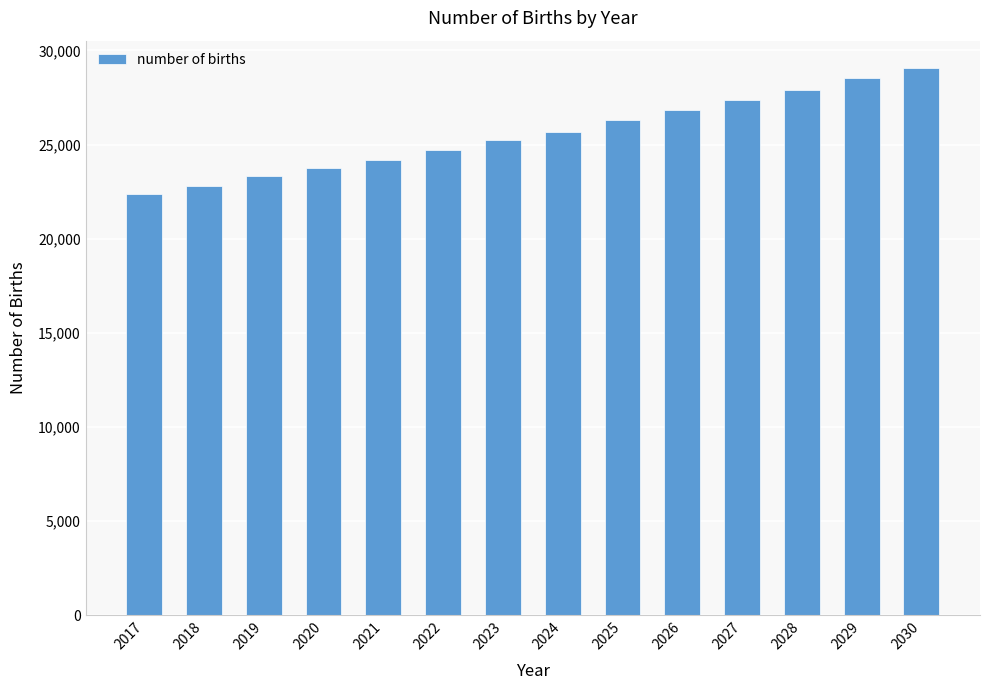

Read the value at 2021.

24188.5